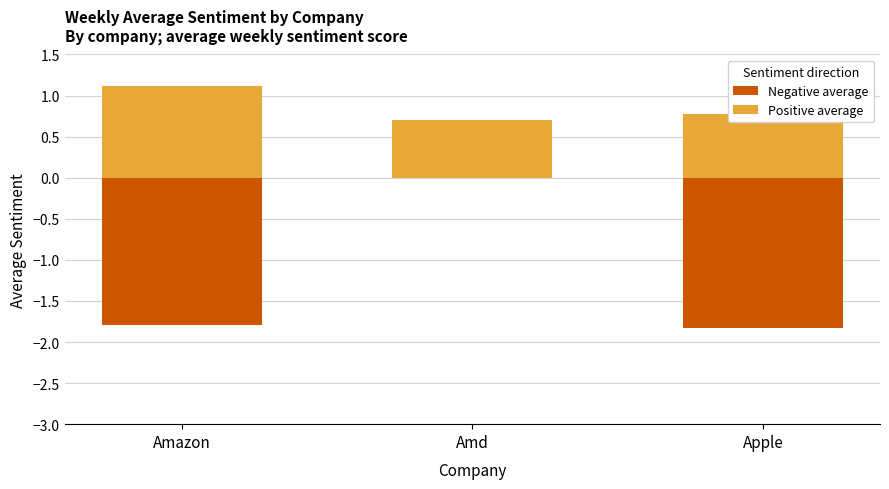

What is the smallest value displayed?

-1.8